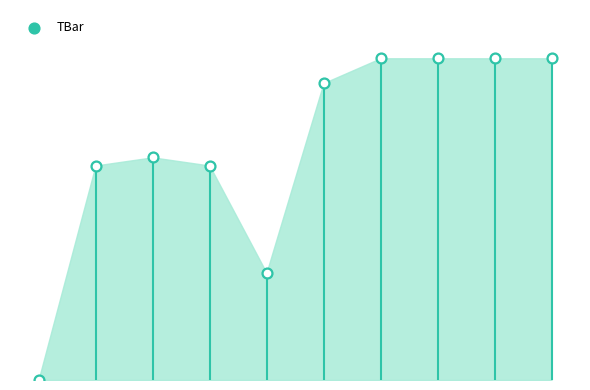

What is the change in value from 0 to 2?

+20.8